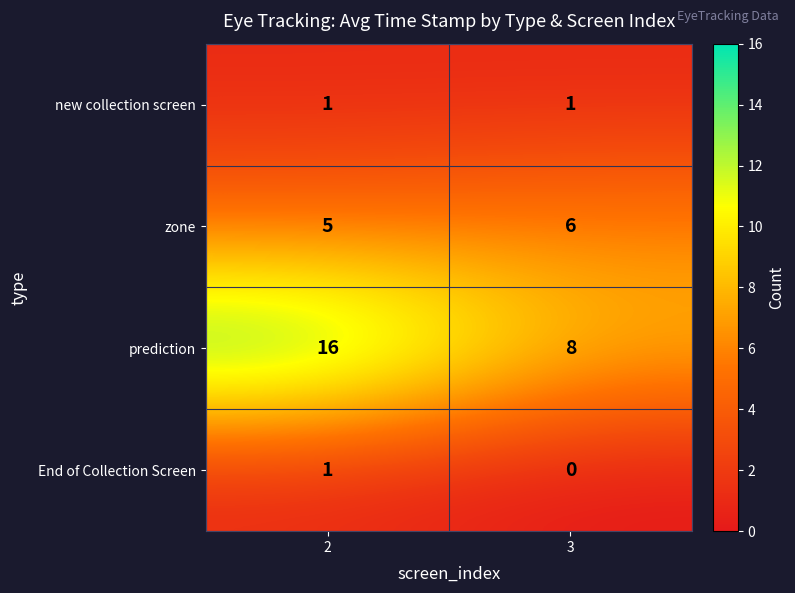

At which category is the sum across all series the highest?

2